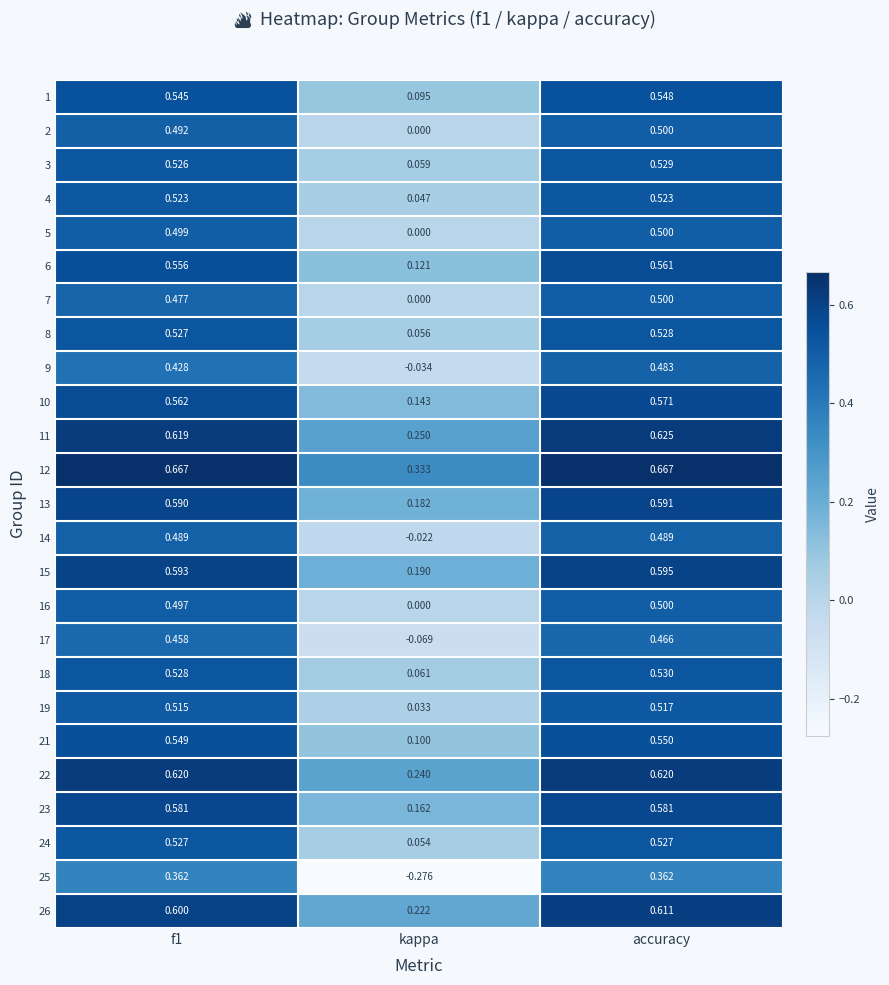

Which category has the highest value in the 18 series?

accuracy